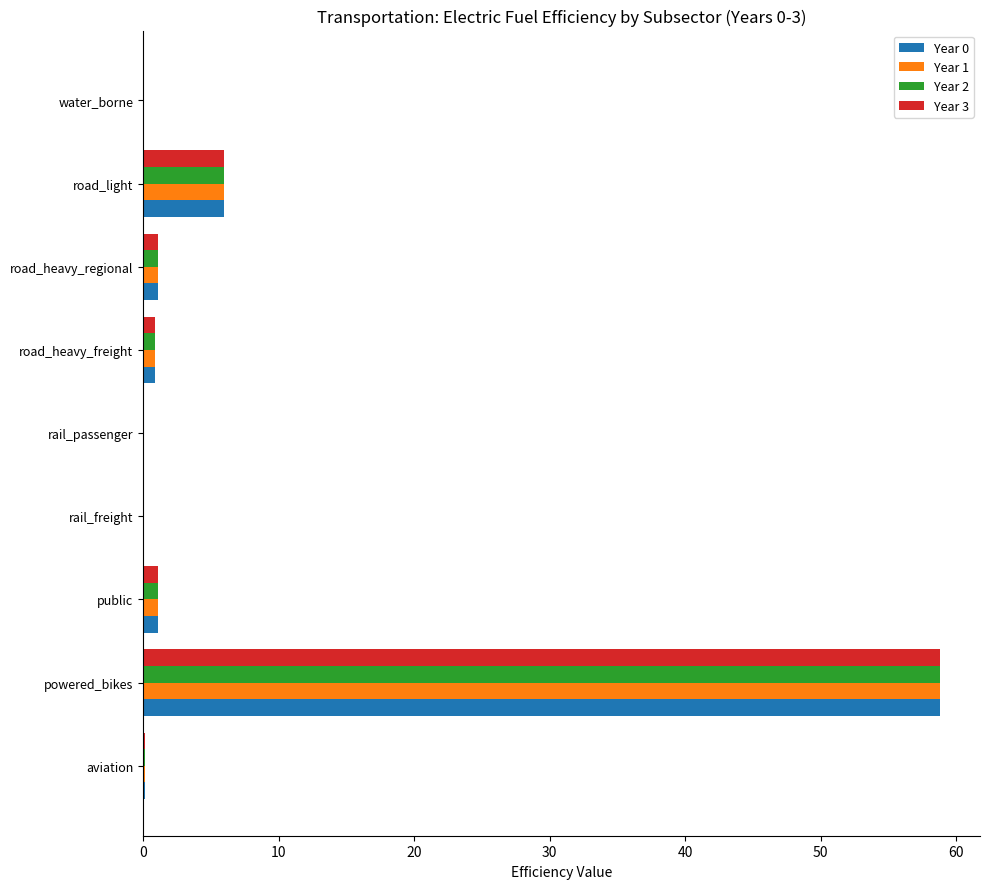

Is it true that Year 2 equals 0.0 at rail_freight?

True